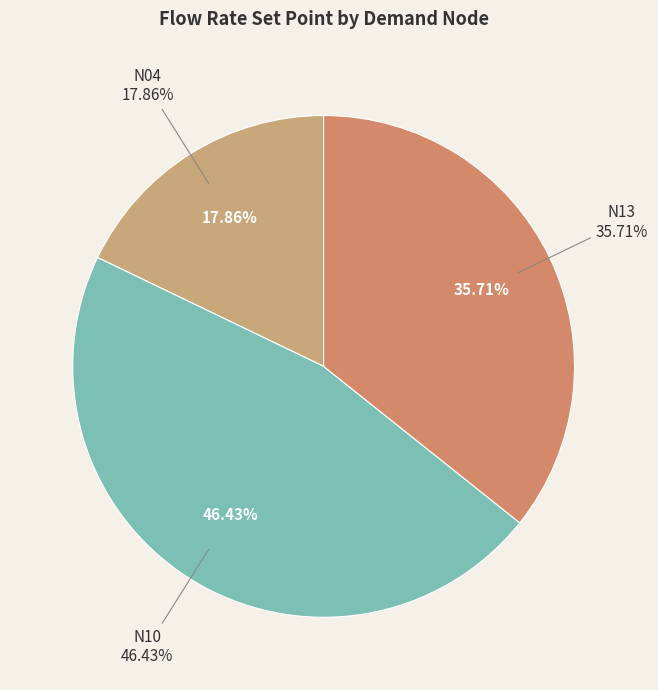

What is the ratio of the value at N13 to the value at N04?

2.0